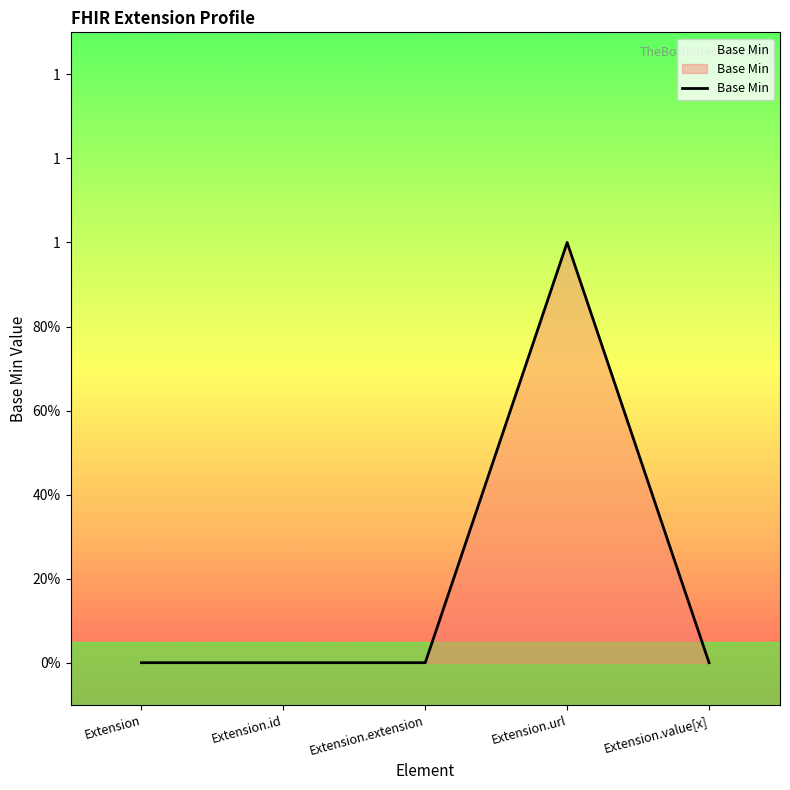

What is the difference between the maximum and second lowest values?

1